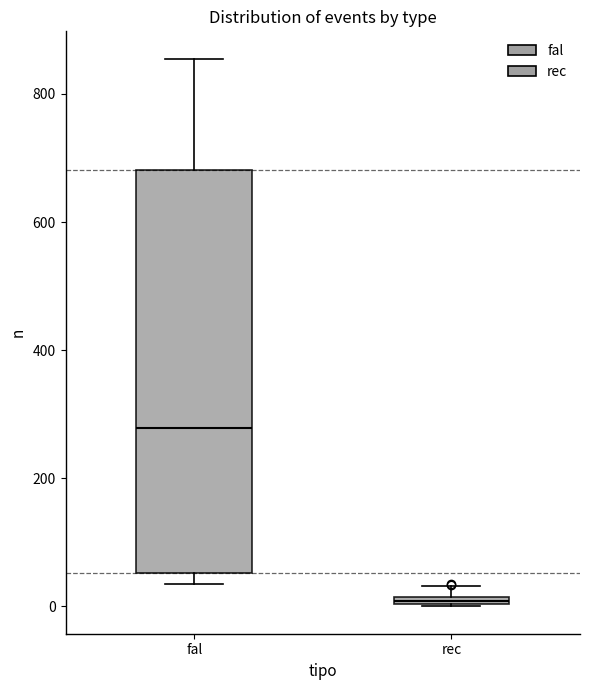

Where is the lower edge of the box for rec on the y-axis? The values are not printed on the chart, so give them approximately, as read against the axis.

0